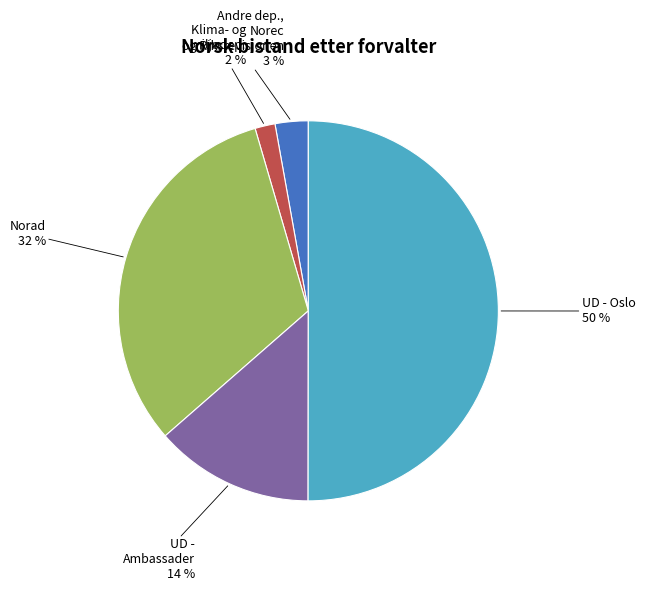

To the nearest percent, what is the average slice percentage?

20%